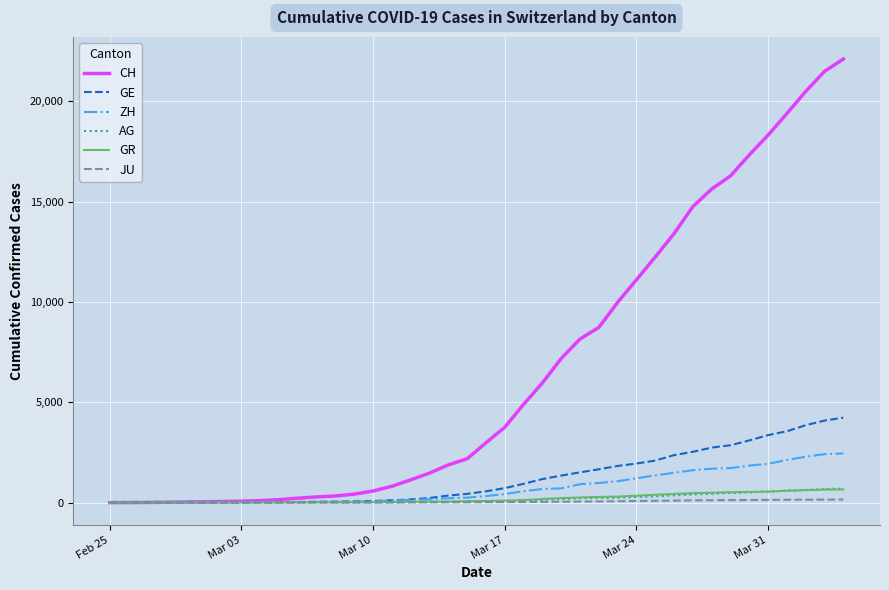

What is the highest value of the ZH series?

2450